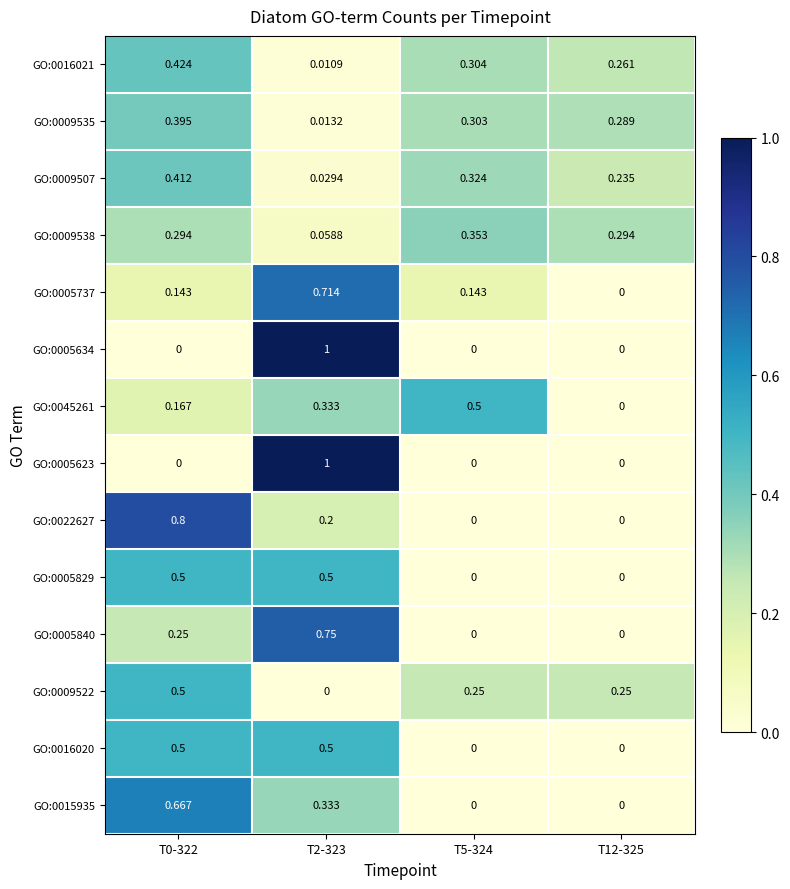

Is the value of GO:0009507 at T0-322 greater than the value of GO:0009522 at T12-325?

Yes